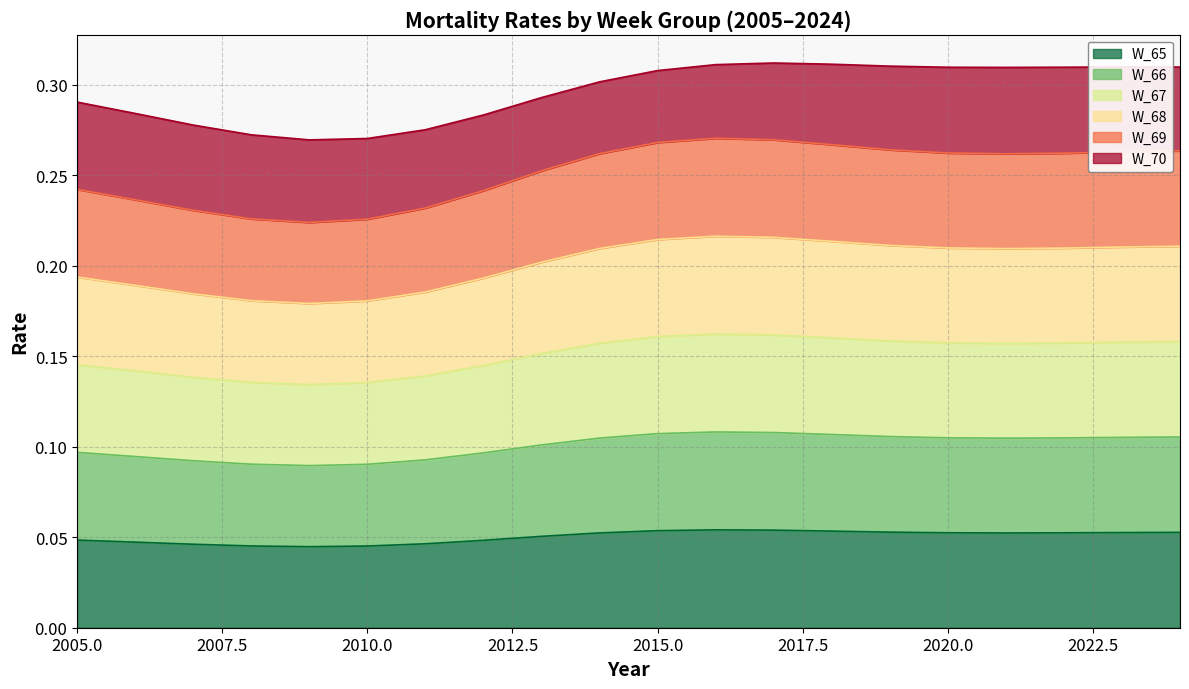

Count the number of categories in the chart.

20